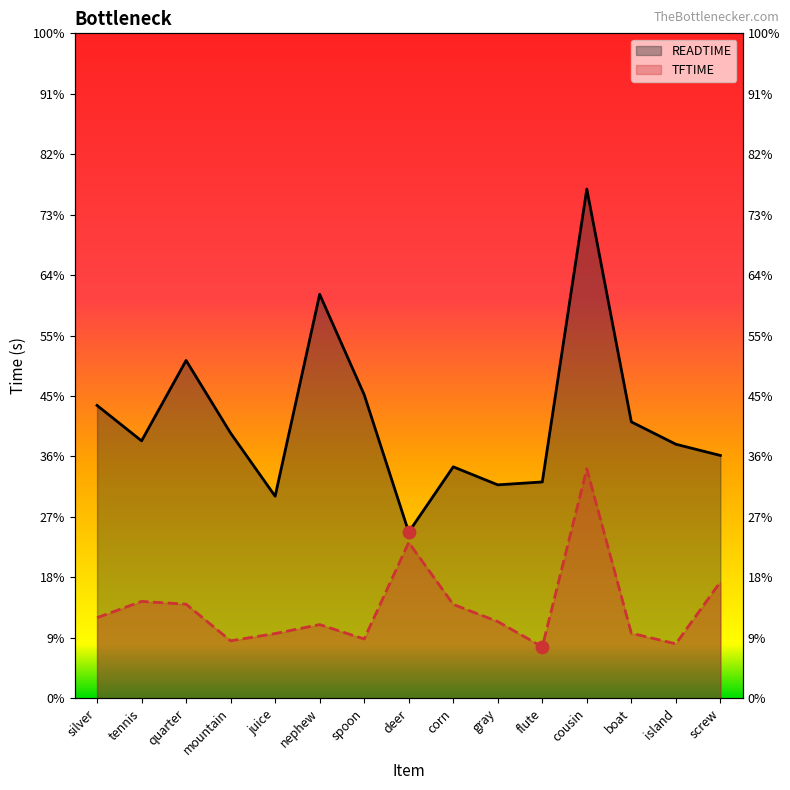

What are all the series names shown in the legend?

READTIME, TFTIME